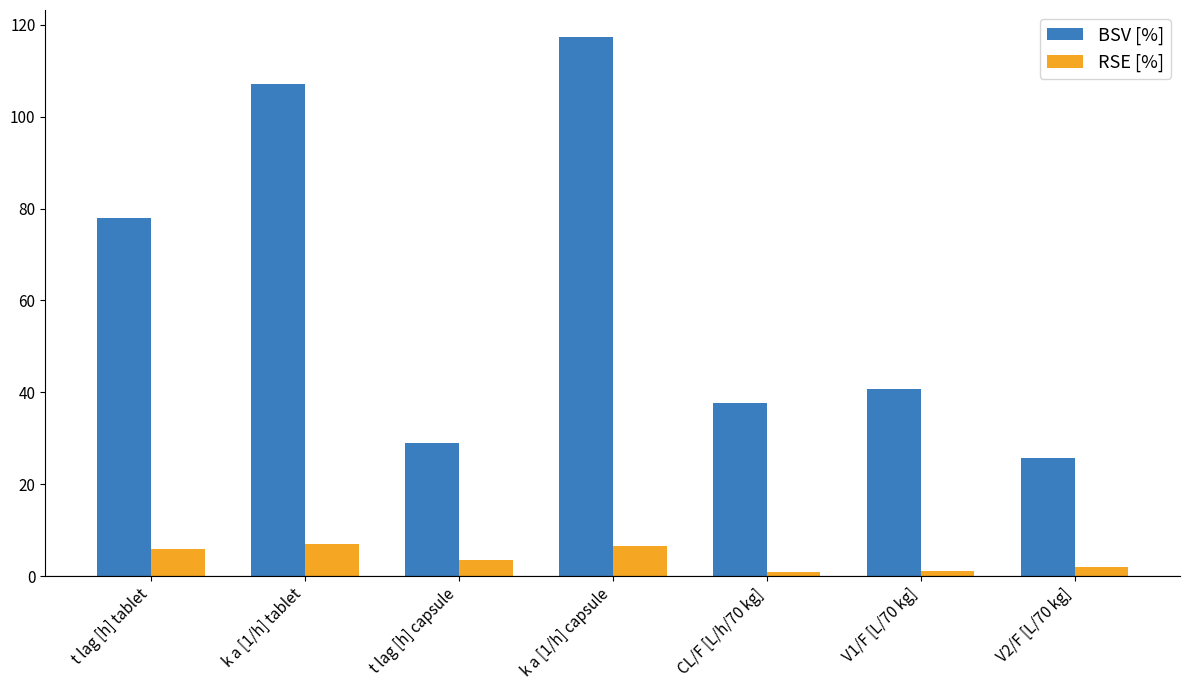

What is the label of the 4th bar from the right?

k a [1/h] capsule